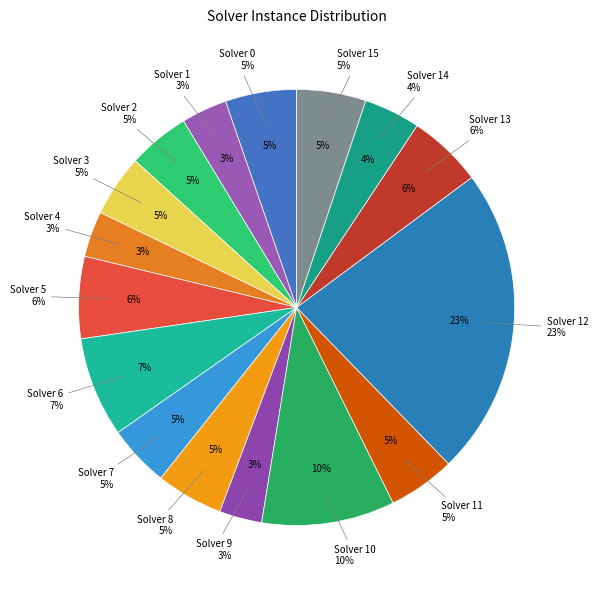

Is it true that 3 is 5% of the pie?

True